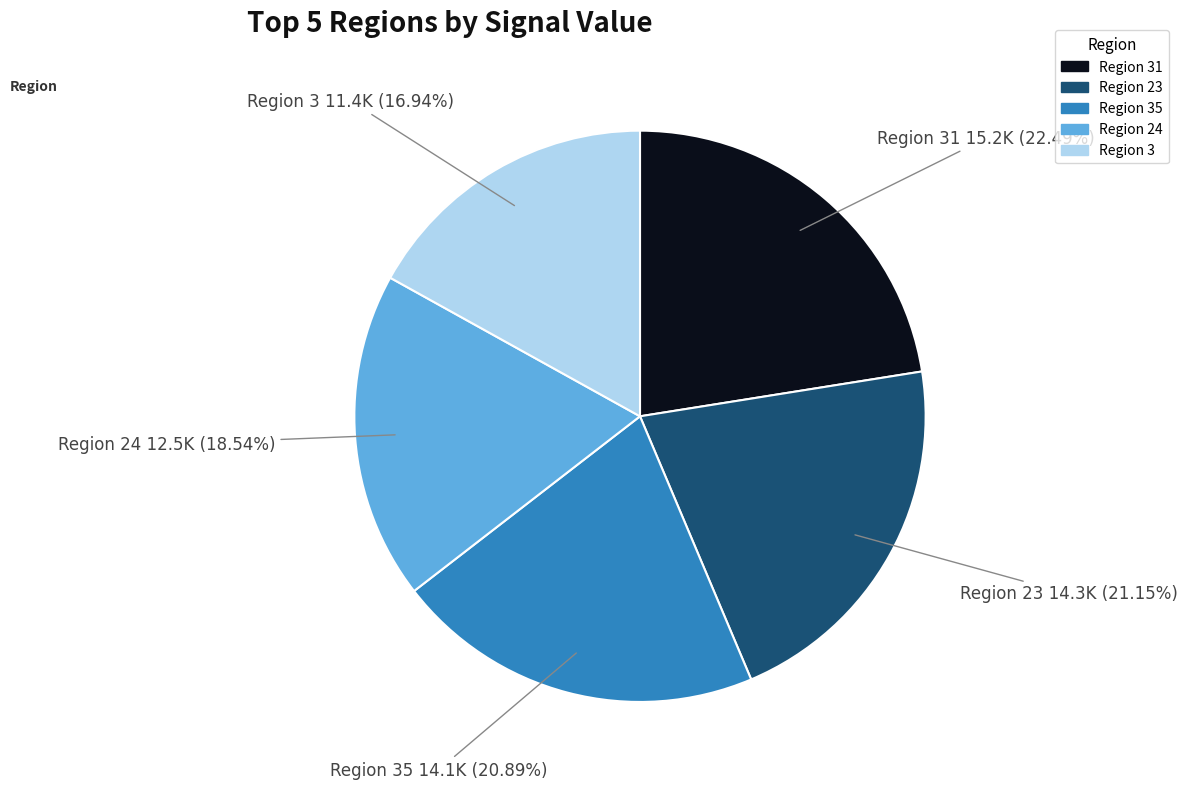

Is there a majority slice in this chart?

No